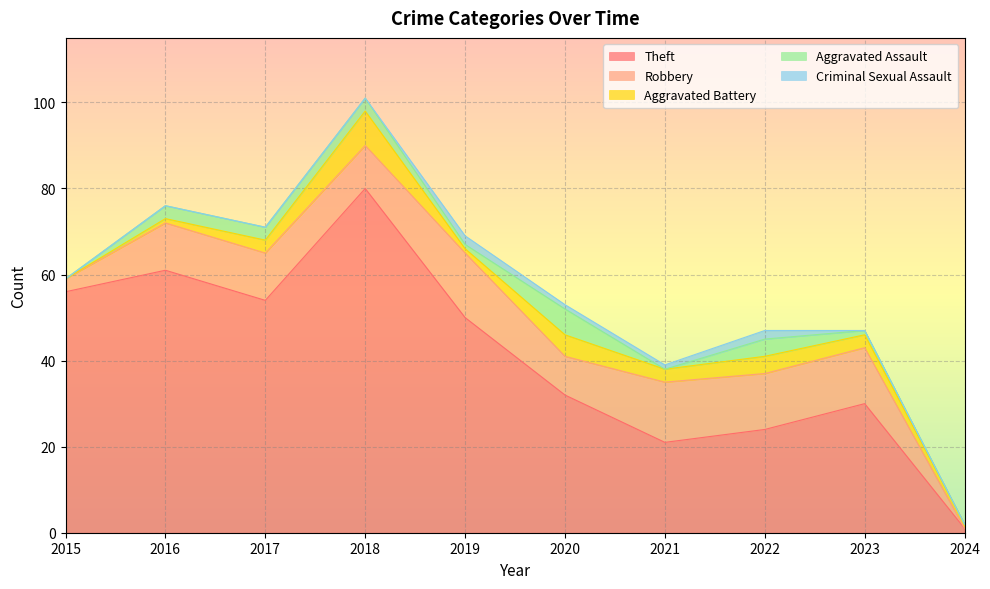

Rank the series by their maximum value, from highest to lowest.

Total, Theft, Robbery, Aggravated Battery, Aggravated Assault, Criminal Sexual Assault